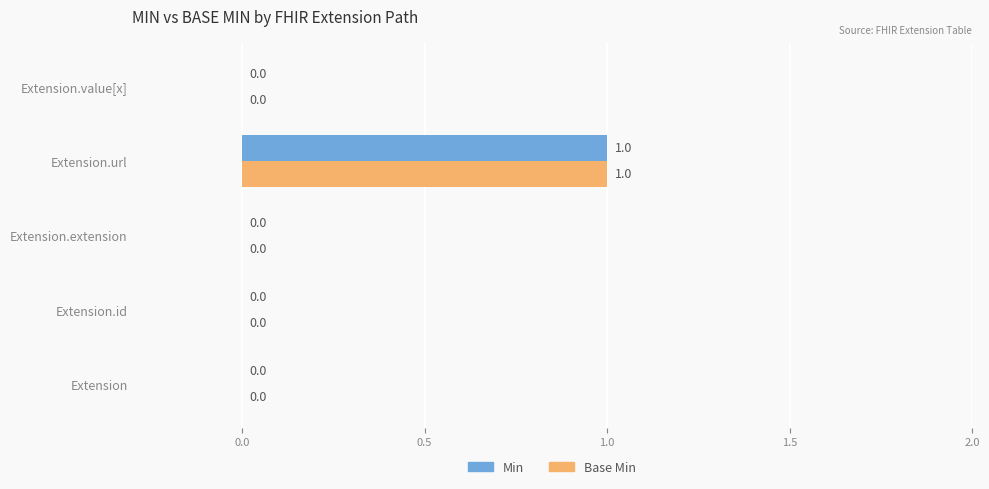

How many Base Min values are between 0 and 1?

5